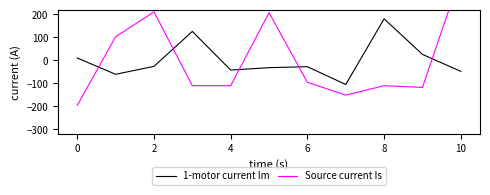

How many times do Source current Is and 1-motor current Im cross each other?

5